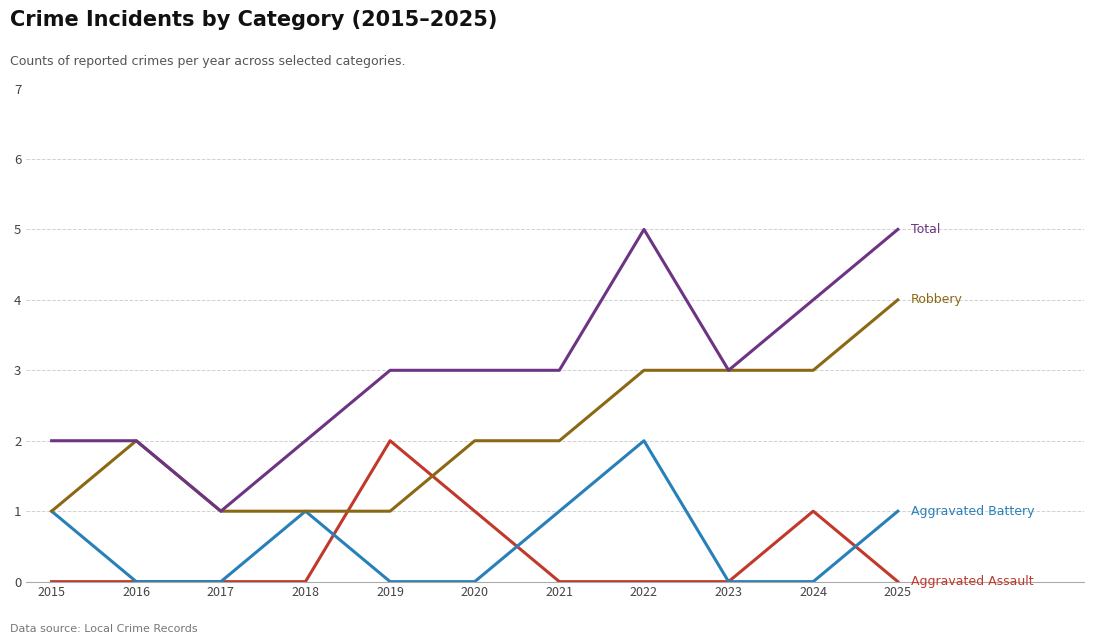

What is the total value across all series at 2016?

4